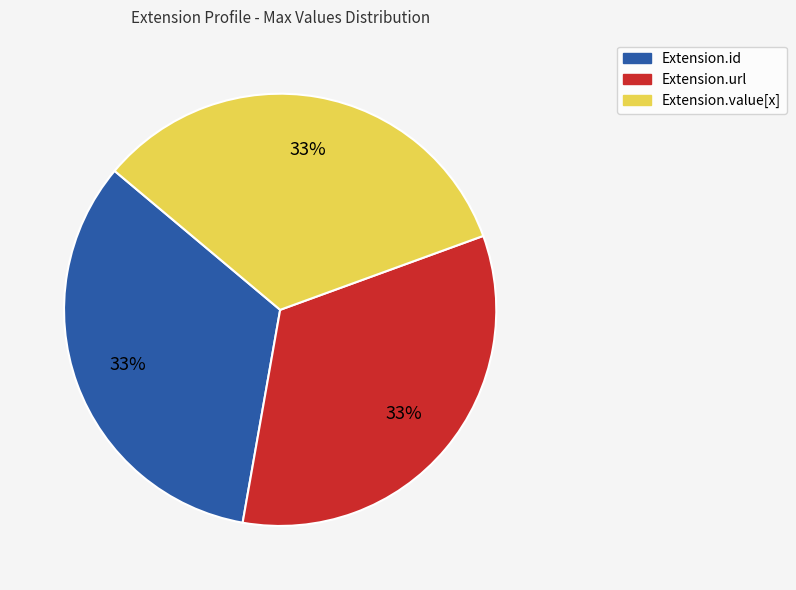

How many segments does this pie chart have?

3